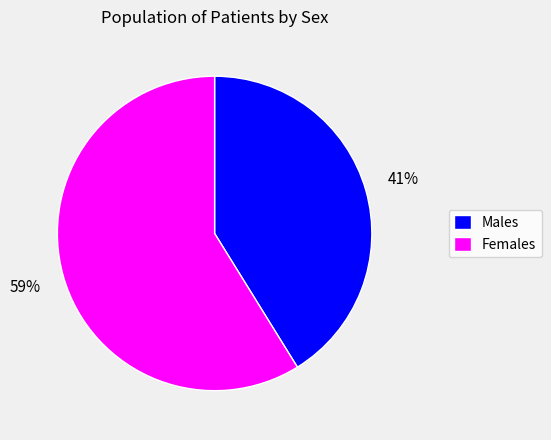

What is the largest slice in the pie chart?

Females